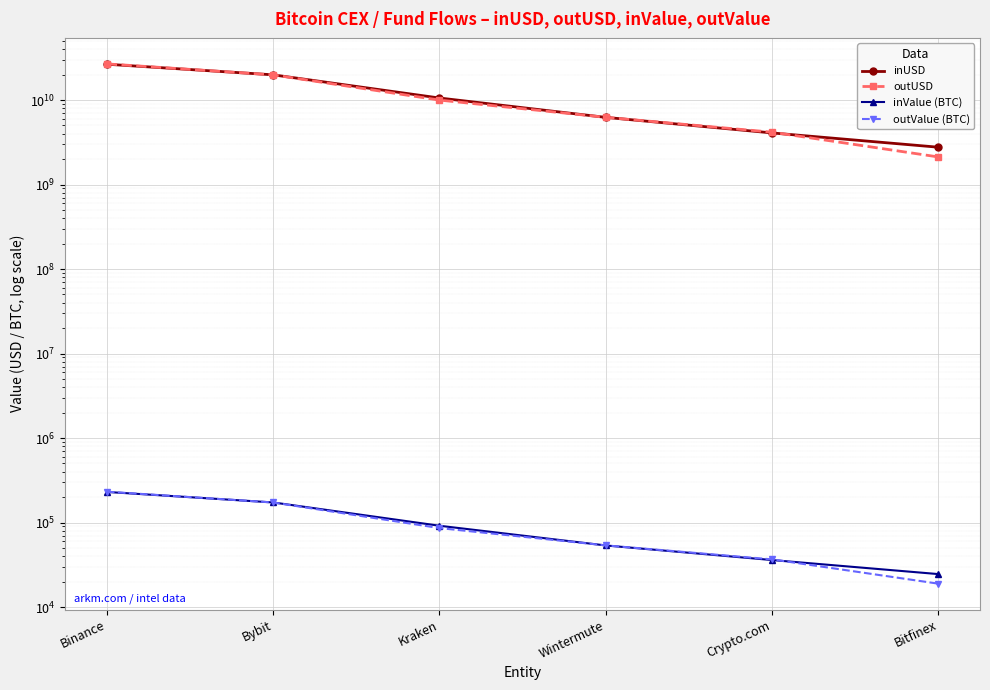

Reading left to right, list all the values displayed in this chart.

inUSD: 26547564325.8	19878975595.9	10572335959.8	6237806300.1	4080920427.3	2765369241.2
outUSD: 26798599992.1	19865010286.4	9990719919.7	6245744168.2	4165935049.4	2120235581.3
inValue (BTC): 230097.9	172778.1	91578.2	53512.5	35958.0	24519.2
outValue (BTC): 231656.0	172611.0	85946.7	53623.3	36632.4	18884.5